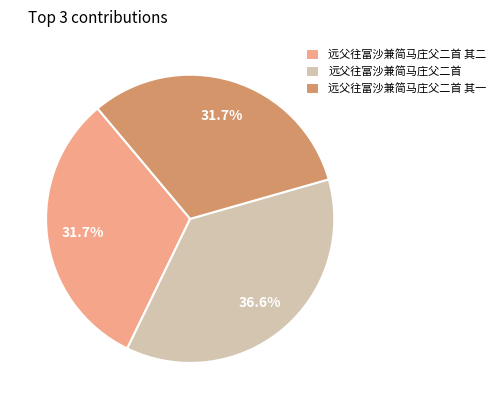

To the nearest percent, what is the difference between the largest and smallest slice percentages?

5%